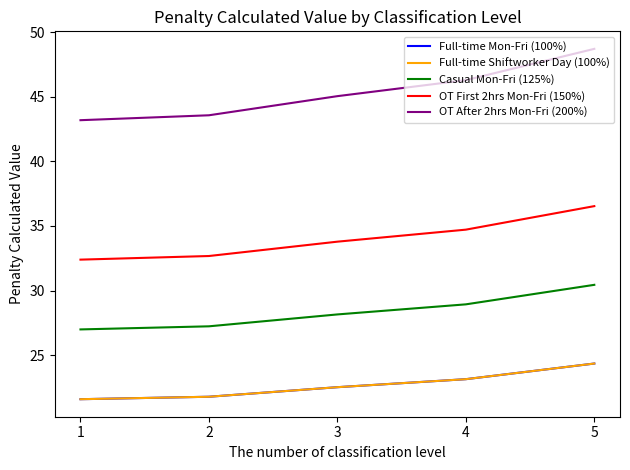

Does the chart have visible grid lines?

No